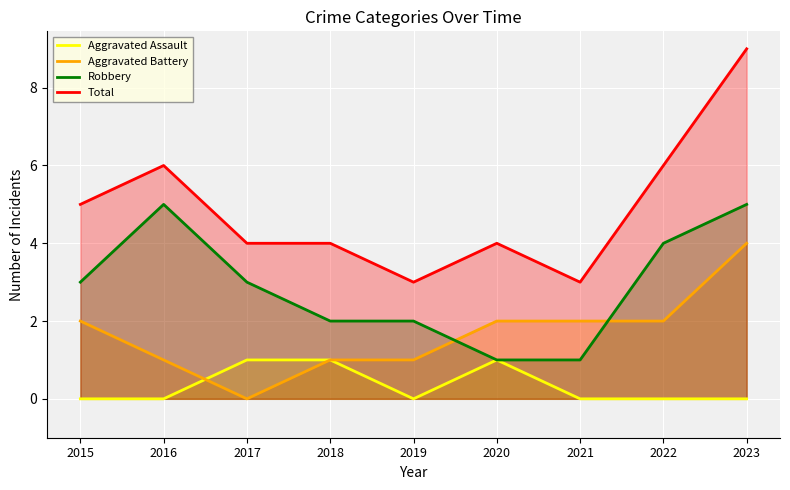

At which category is the sum across all series the highest?

2023